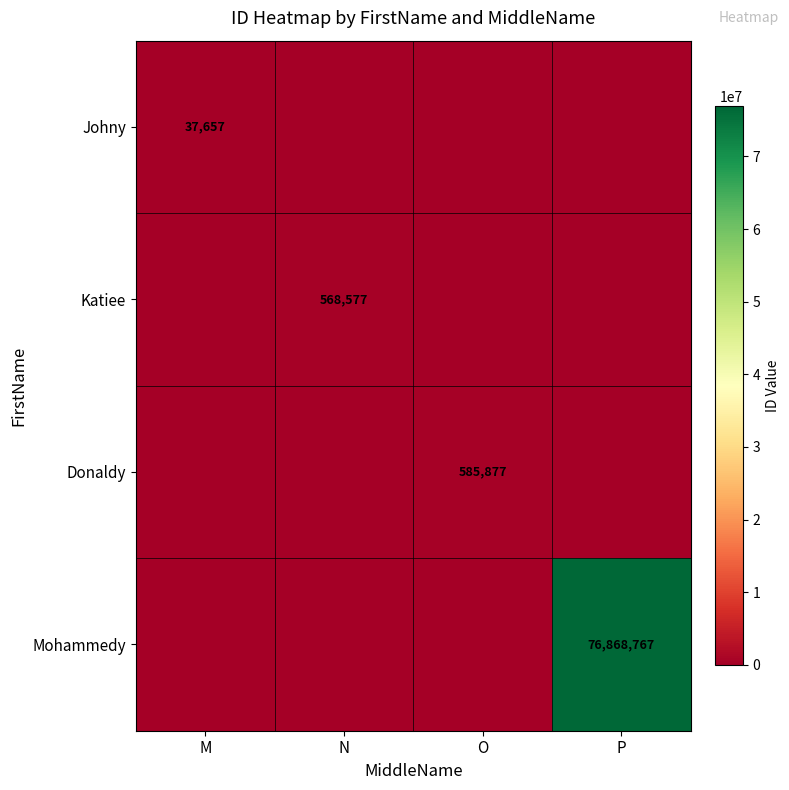

True or false: Katiee has a value of 568577 at N.

True